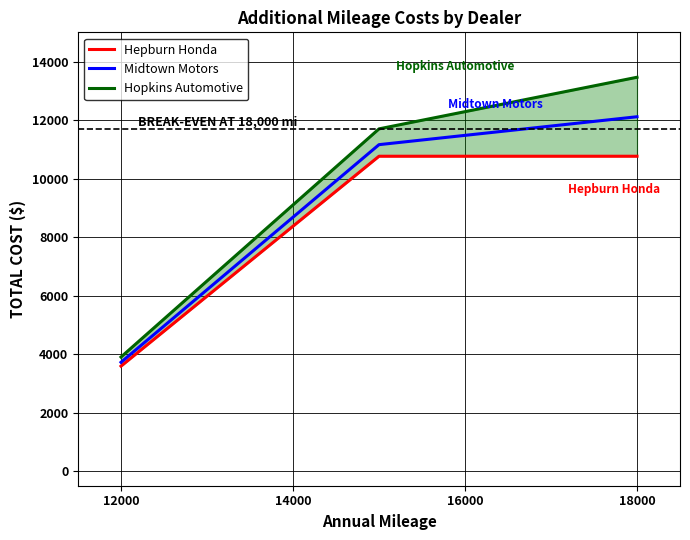

How many values in the Hopkins Automotive series exceed 11700?

1